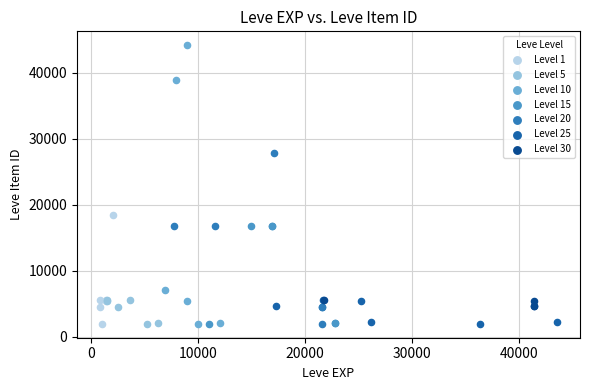

Which series has the widest spread of Y values?

Level 10